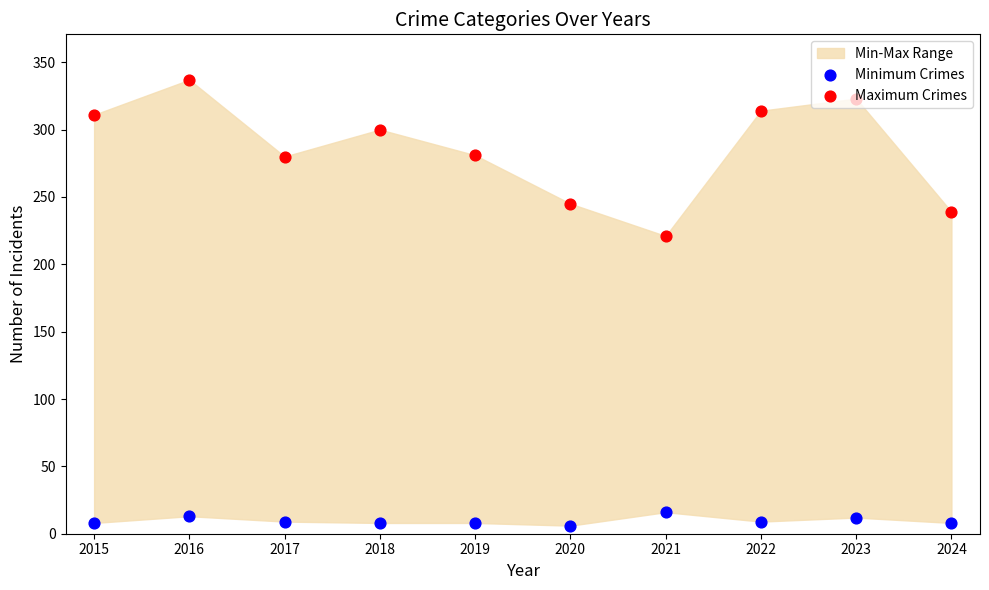

At which category is the sum across all series the highest?

2016